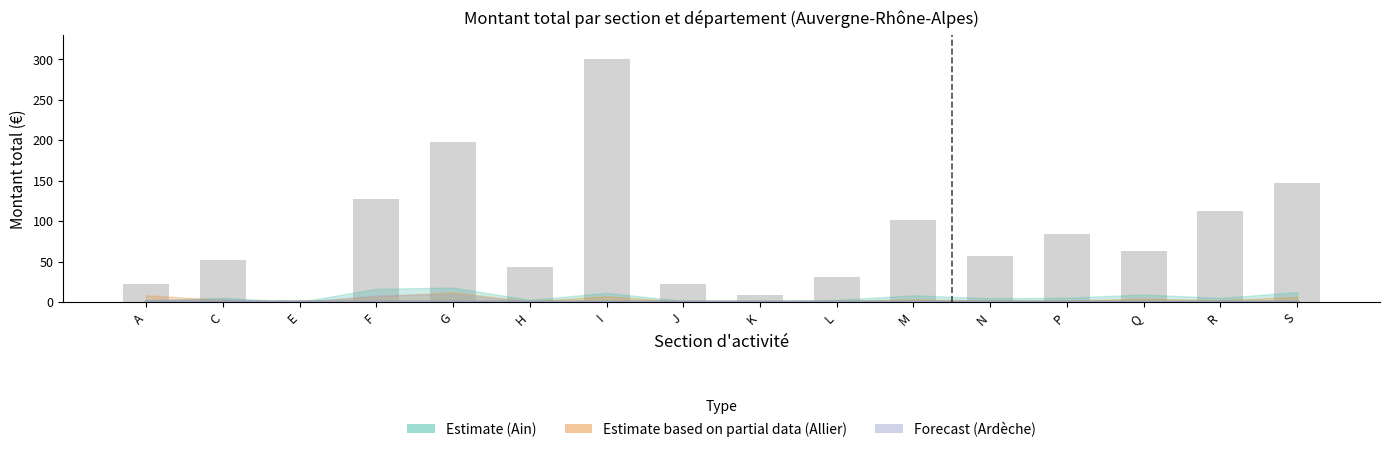

The value of Estimate (Ain) at J is 0.0. True or false?

True